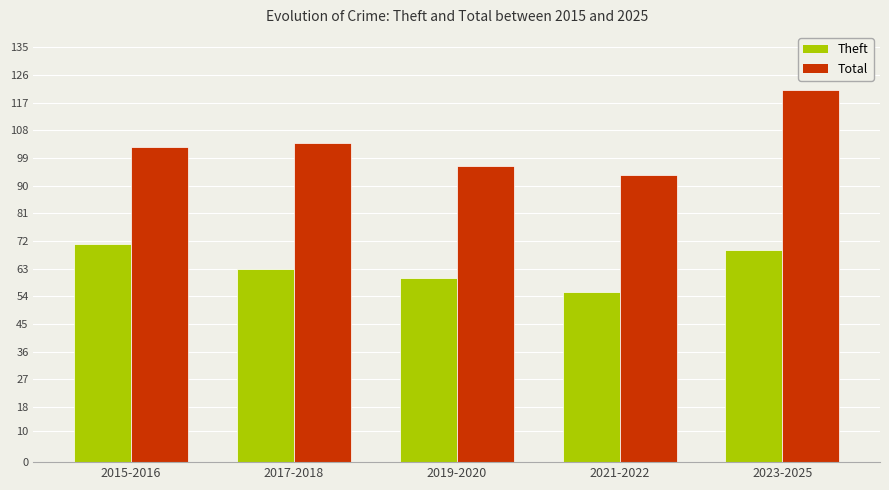

Rank the series by their maximum value, from lowest to highest.

Theft, Total